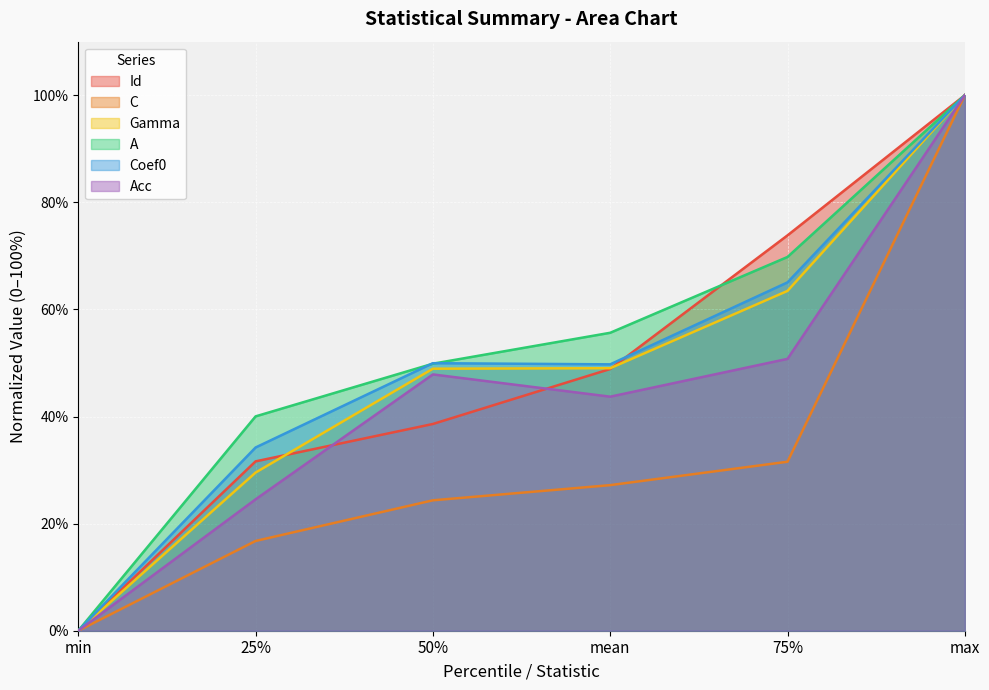

At how many categories does at least one series exceed 8?

5